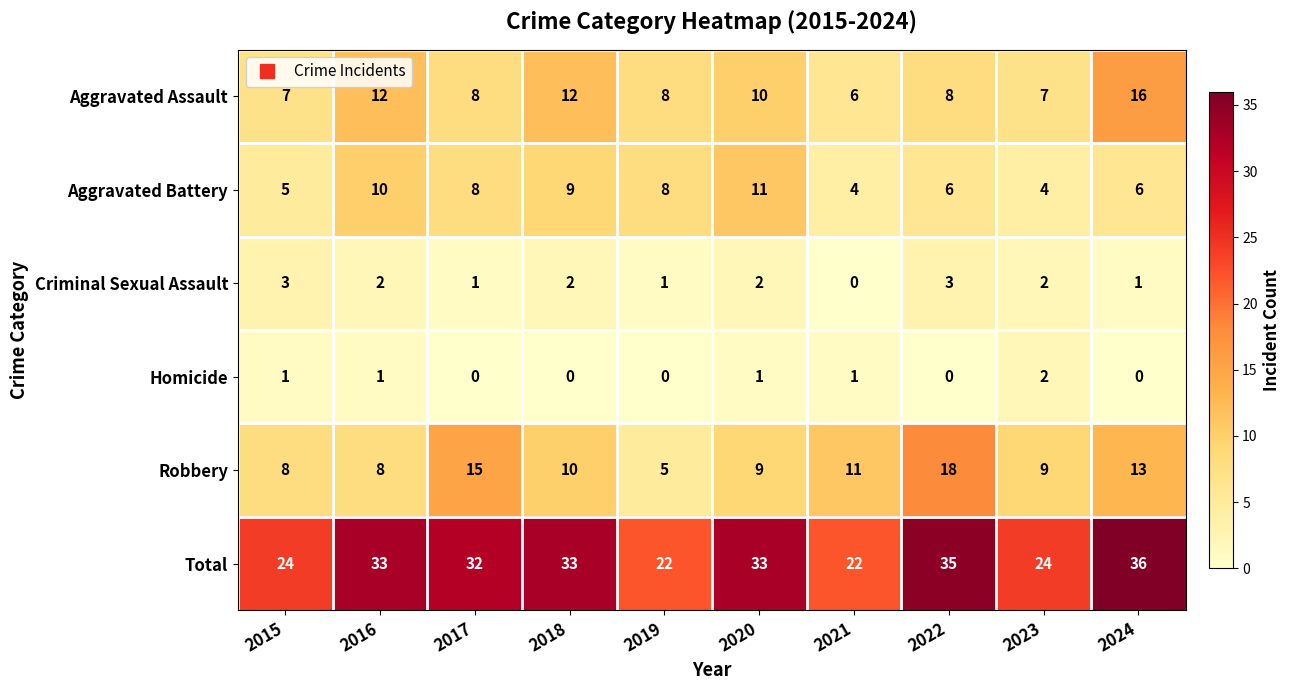

How many positive values does the Criminal Sexual Assault series have?

9